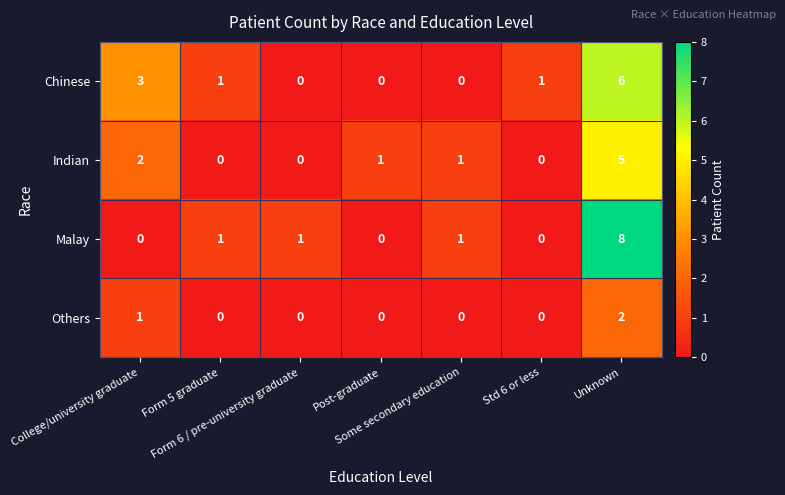

What is the total value across all series at Form 5 graduate?

2